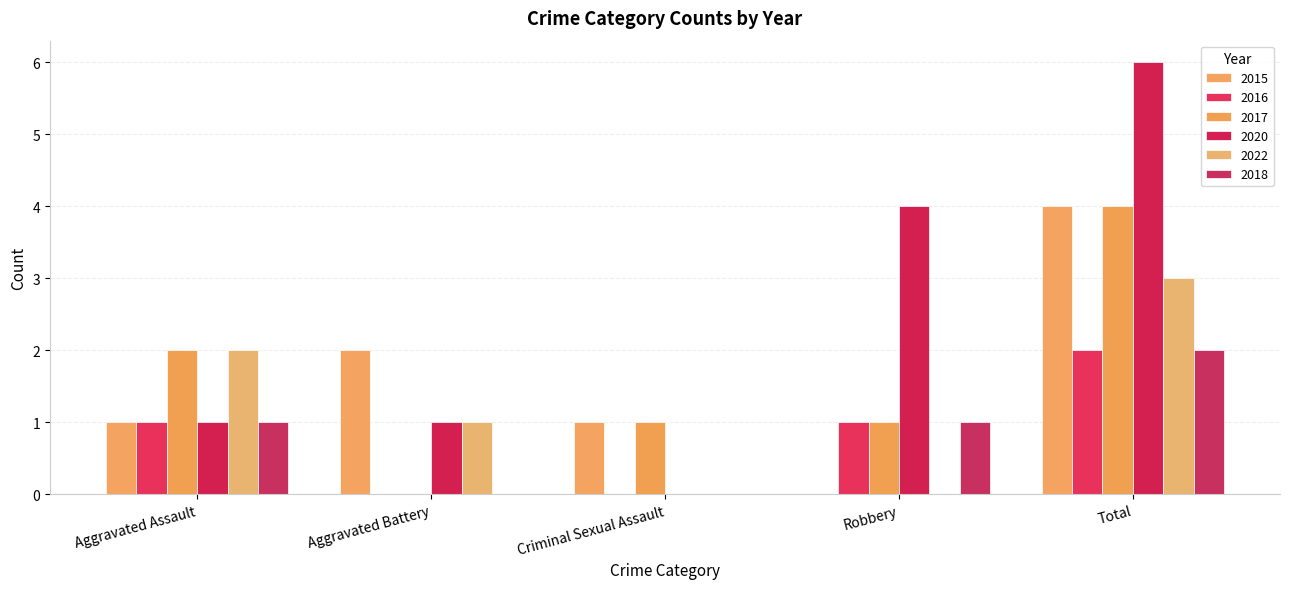

Count the 2015 values in the range 1 to 2.

3